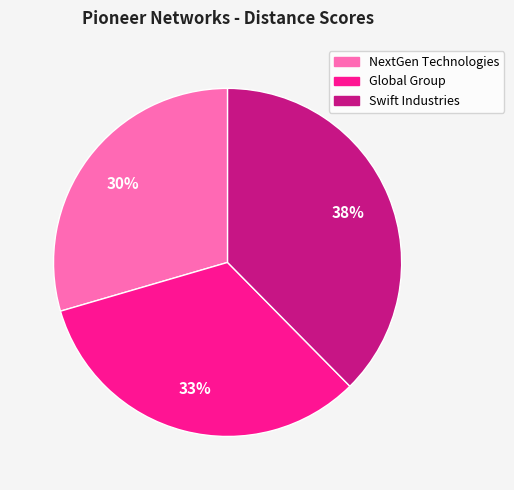

Is there a majority slice in this chart?

No